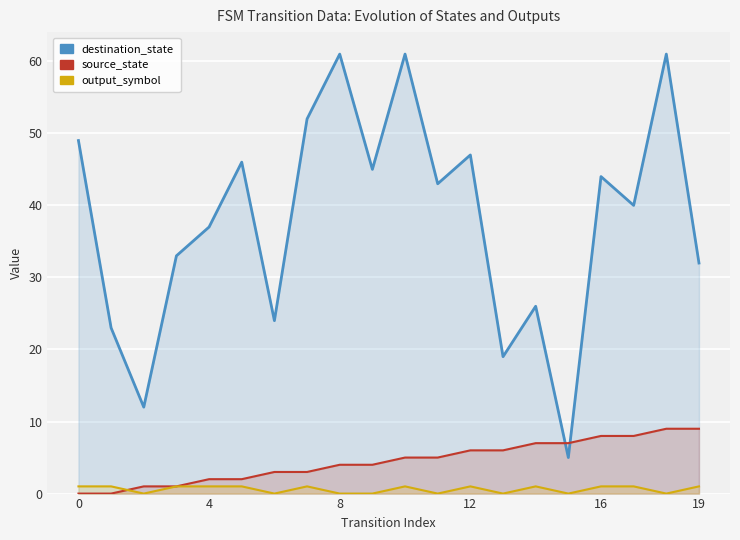

How many lines are shown in the chart?

3